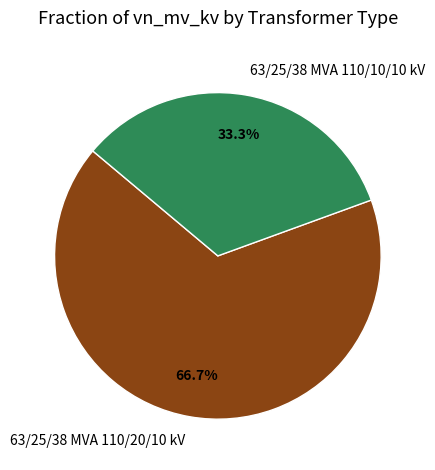

Rank the categories by value from highest to lowest.

63/25/38 MVA 110/20/10 kV, 63/25/38 MVA 110/10/10 kV